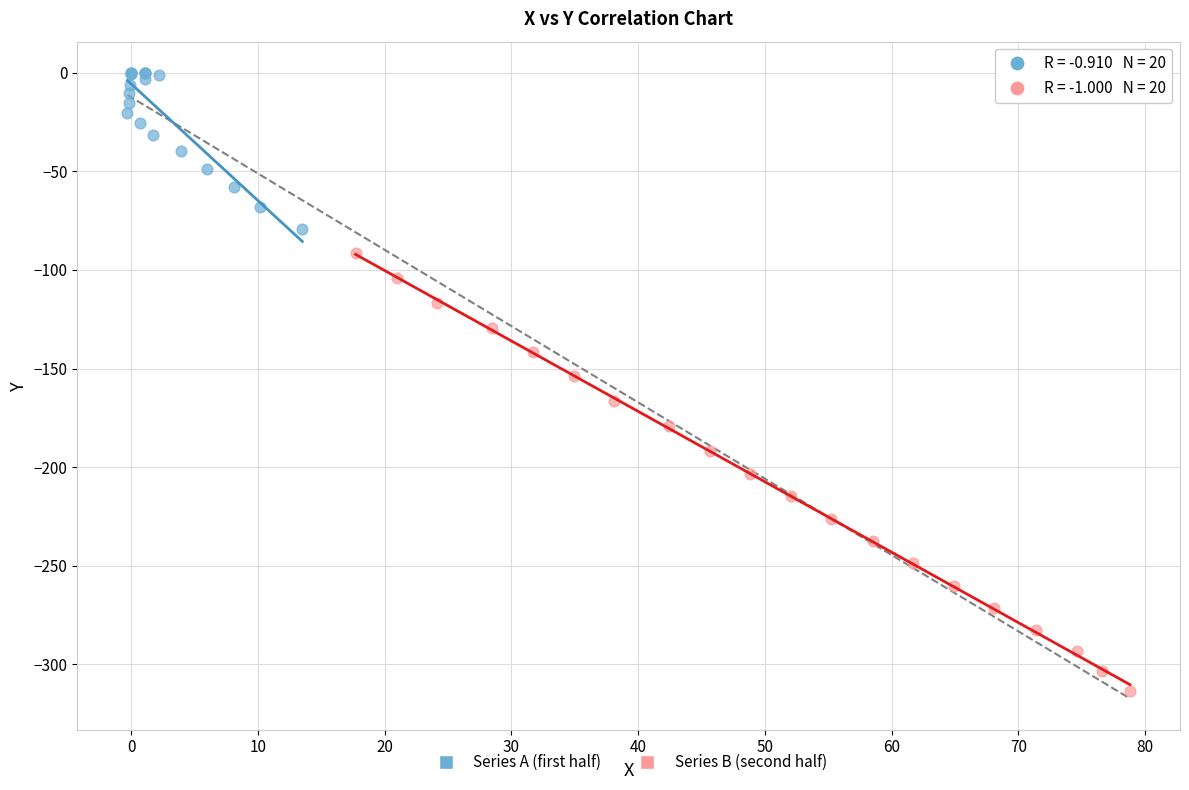

What are all the series names shown in the legend?

Series A (first half), Series B (second half)